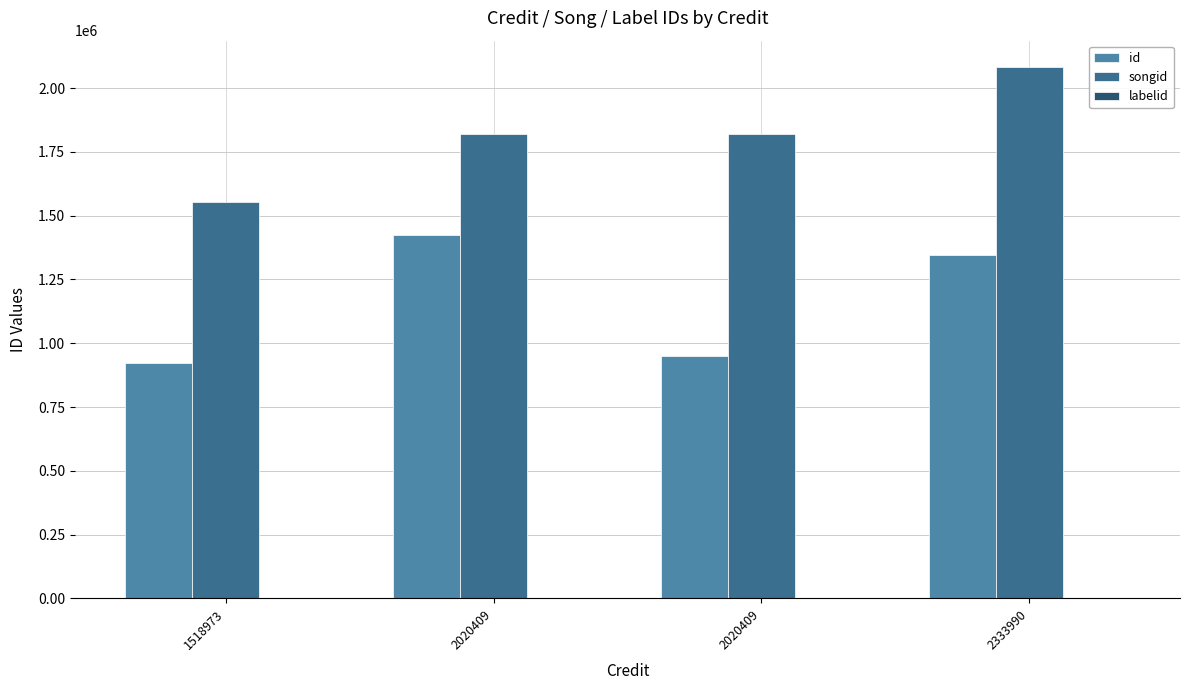

What is the sum of the songid values at 2020409 and 2333990?

3903080